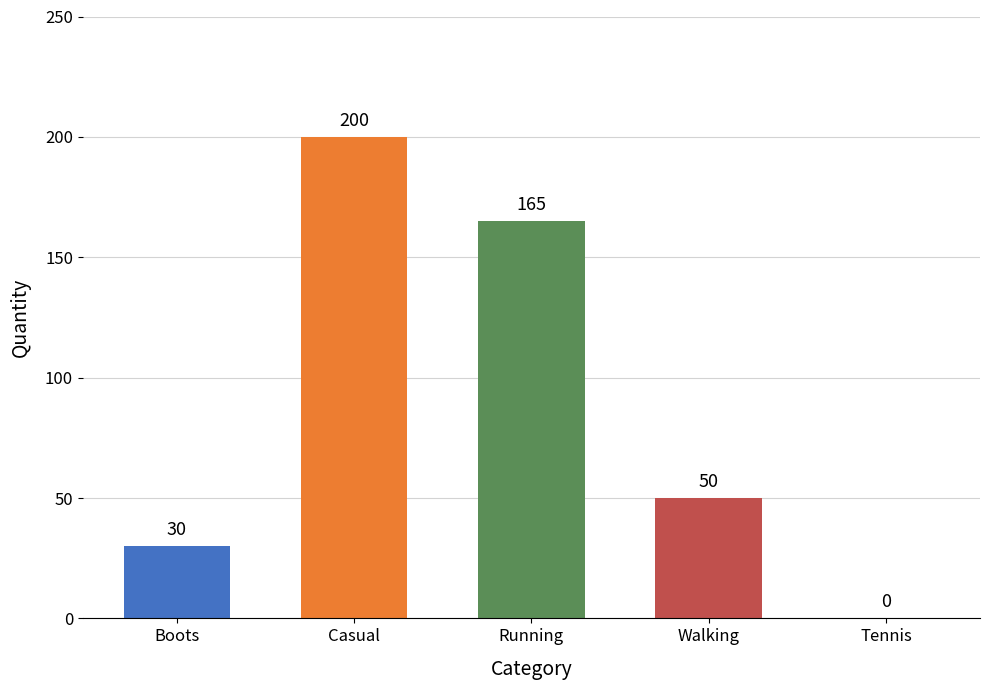

What is the maximum value shown in the chart?

200